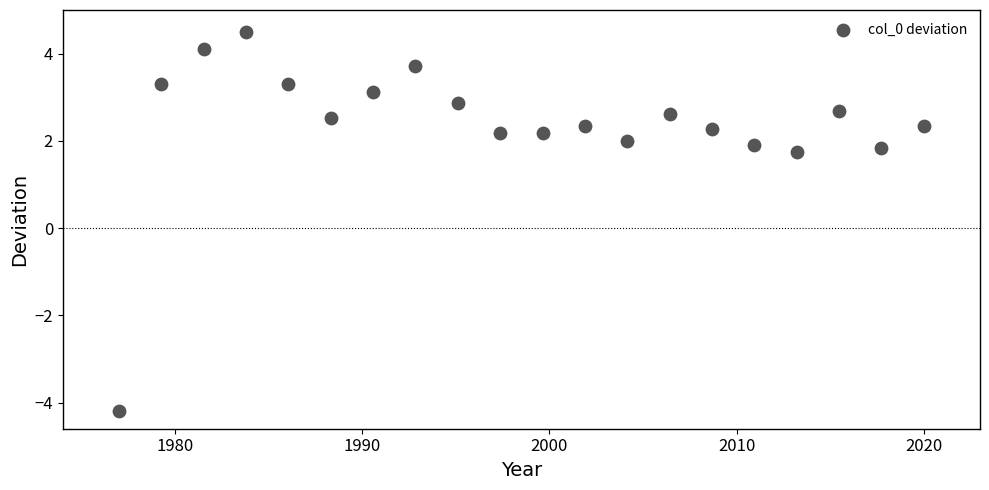

What is the range of Y values (max minus min)?

8.7